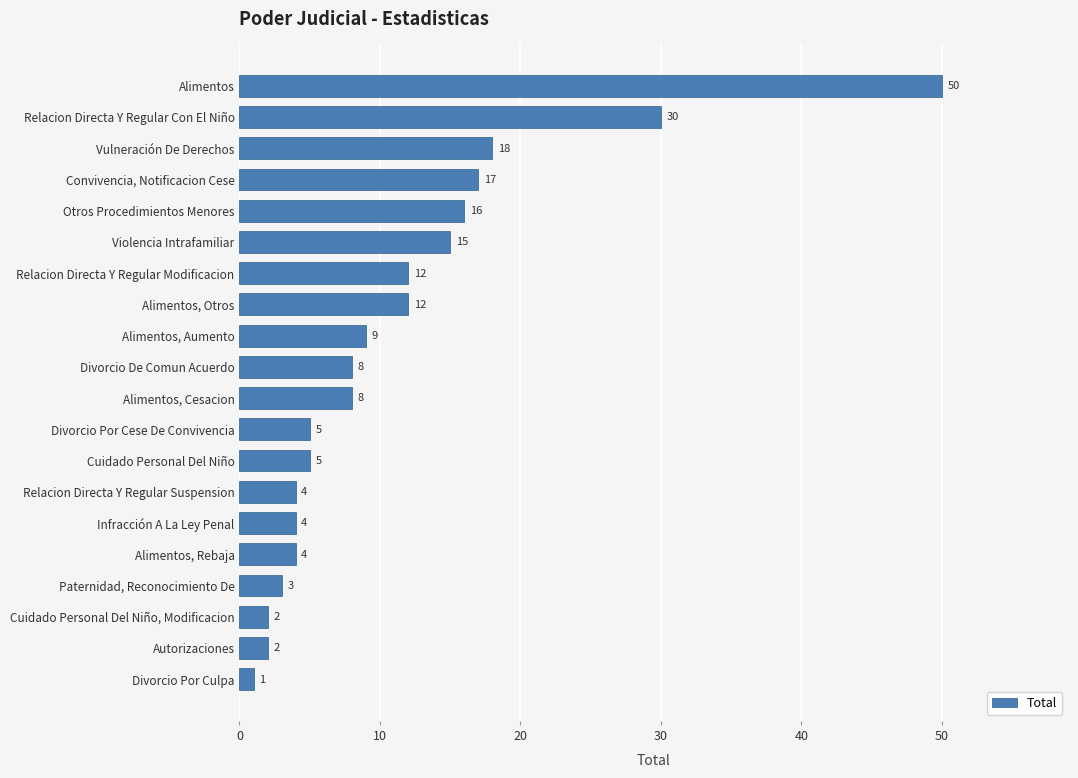

What is the sum of the values at Alimentos, Otros and Alimentos, Cesacion?

20